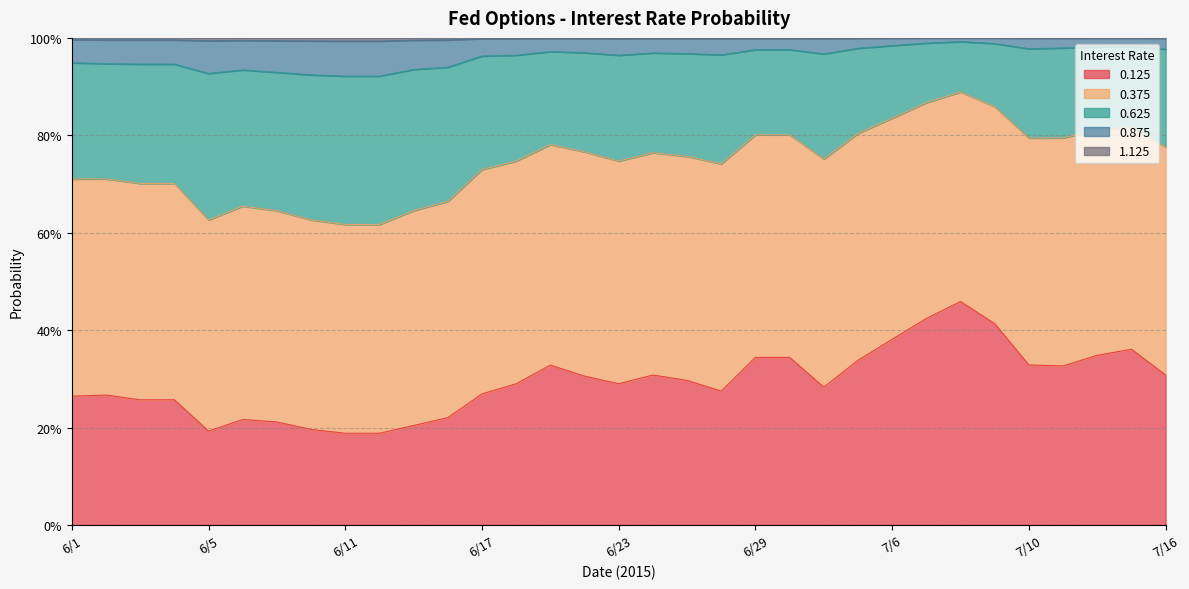

True or false: 0.875 has more than 0 interior local peaks.

True